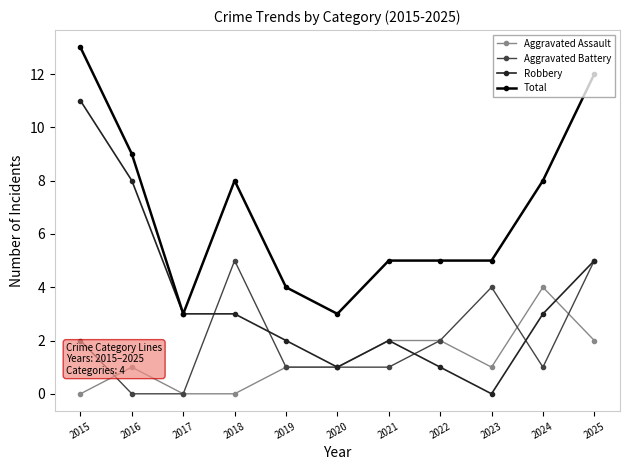

True or false: Aggravated Assault and Total intersect in this chart.

False